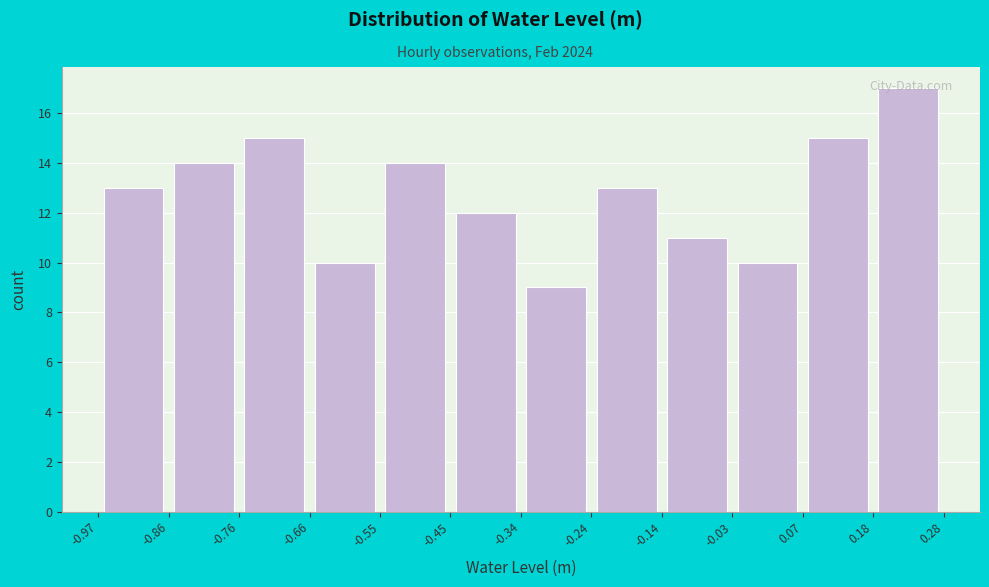

Reading left to right, transcribe this chart: for each bar, give the range it covers on the x-axis and its height. The values are not printed on the chart, so give them approximately, as read against the axis.

-0.97 to -0.86: 13
-0.86 to -0.76: 14
-0.76 to -0.66: 15
-0.66 to -0.55: 10
-0.55 to -0.45: 14
-0.45 to -0.34: 12
-0.34 to -0.24: 9
-0.24 to -0.14: 13
-0.14 to -0.03: 11
-0.03 to 0.07: 10
0.07 to 0.18: 15
0.18 to 0.28: 17